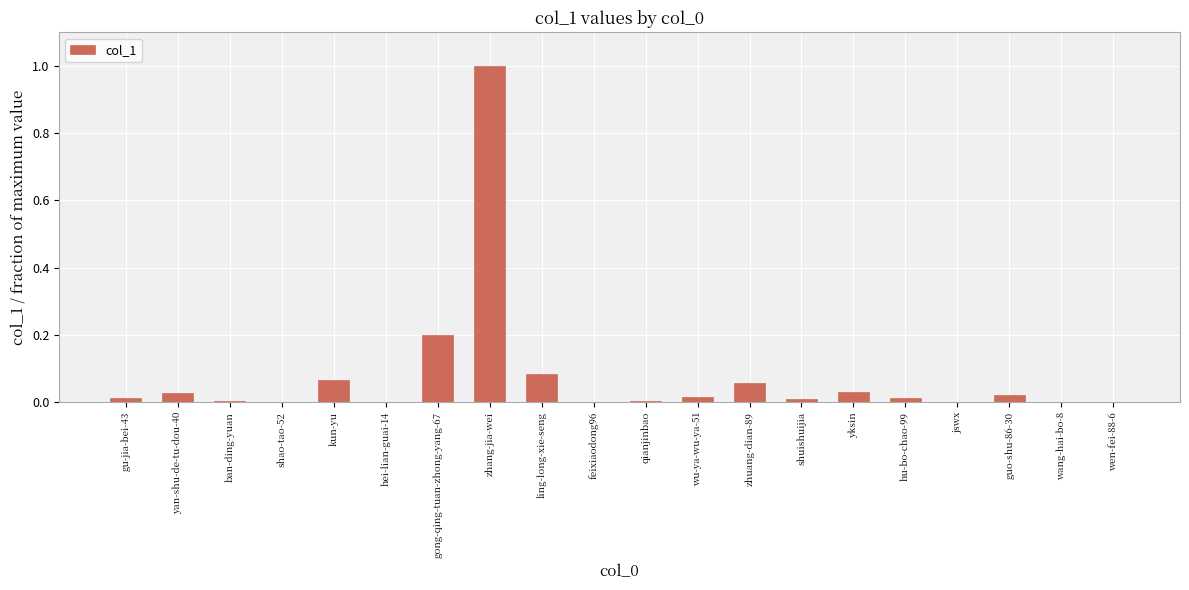

The chart shows a value of 0.0 at yksin. True or false?

True